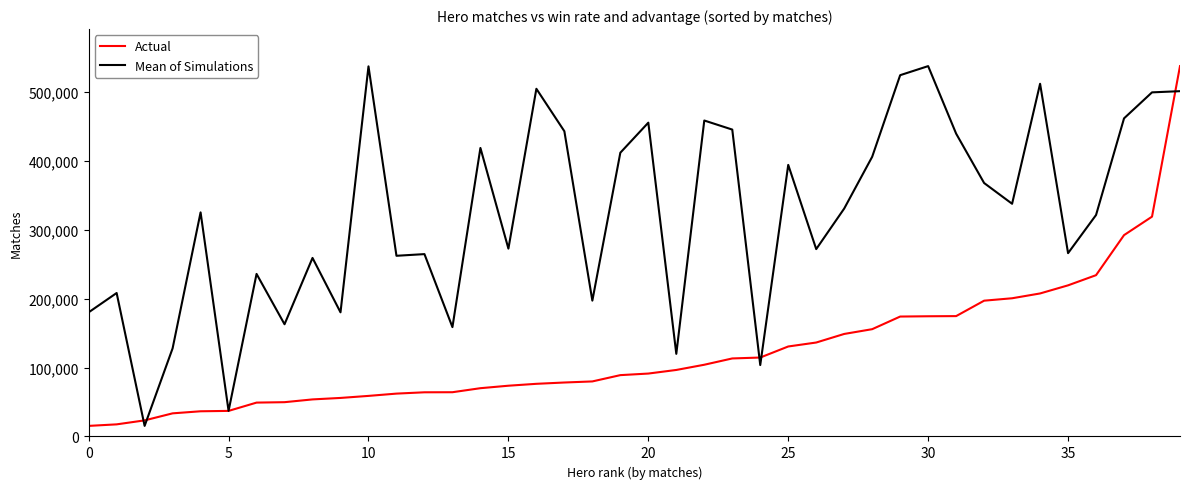

List the series in order of their overall mean, highest first.

Mean of Simulations, Actual